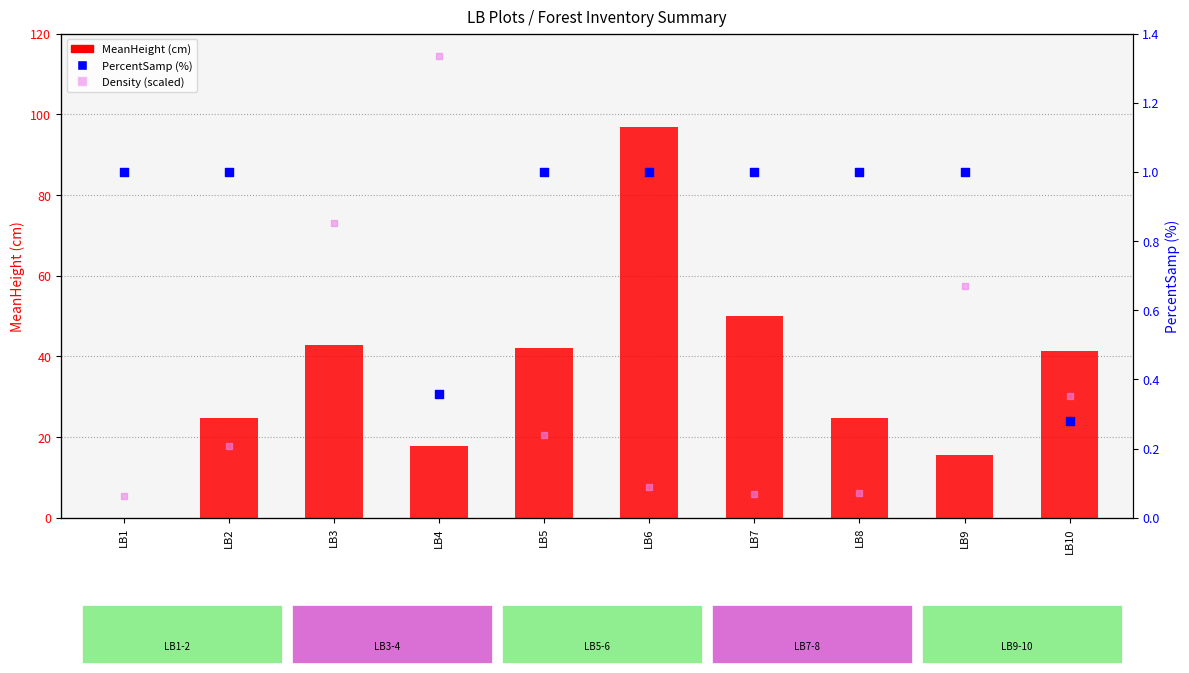

Which series reaches the minimum Y coordinate?

MeanHeight (cm)